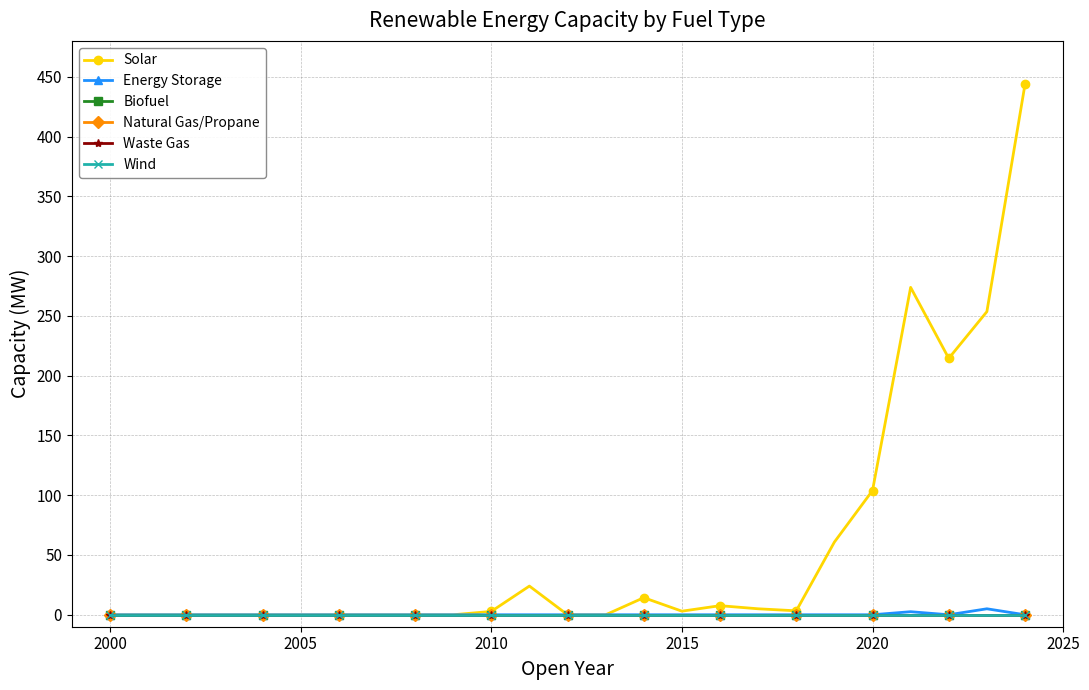

True or false: Natural Gas/Propane and Biofuel cross at least once.

False